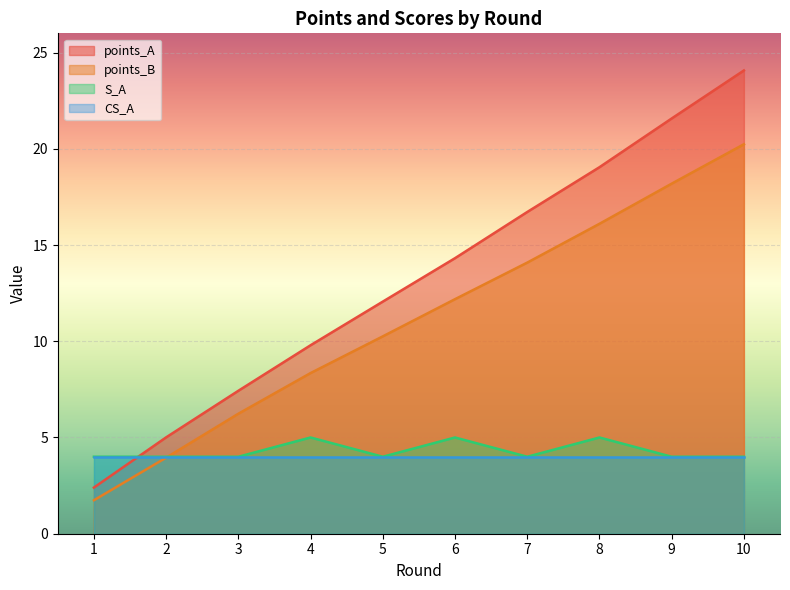

Where do S_A and points_B first cross each other?

2 and 3